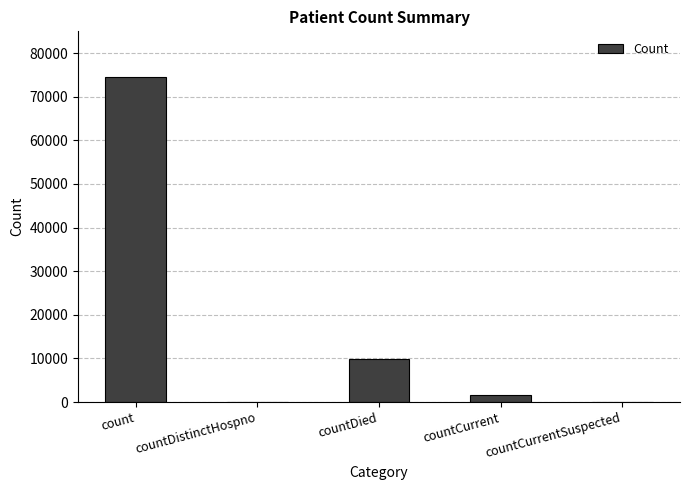

How many distinct data groups are displayed?

1